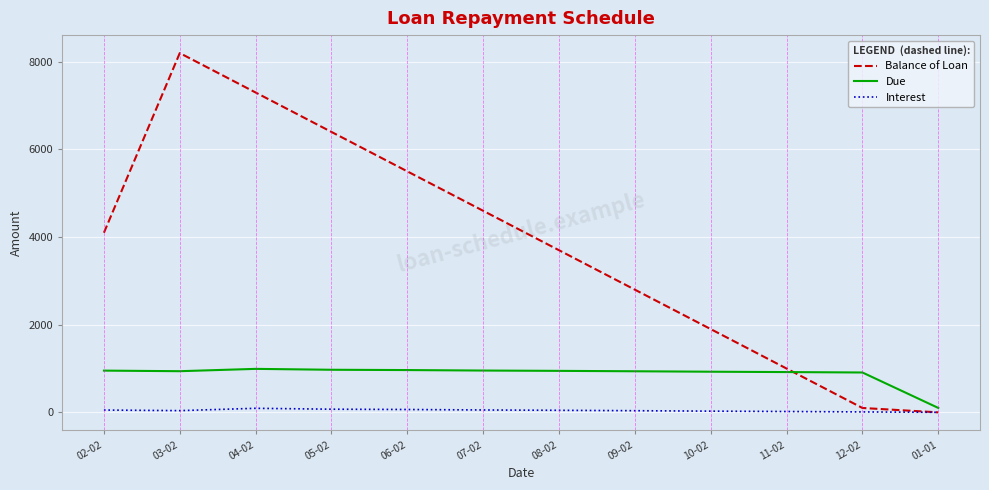

Where does the Interest series first go above 46?

02-02